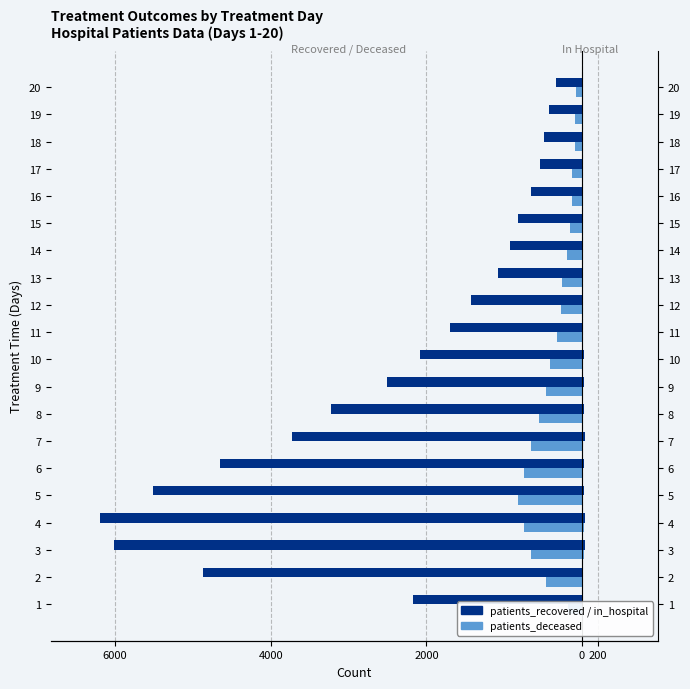

What is the value of the patients_deceased bar at the 5th from the left?

-828